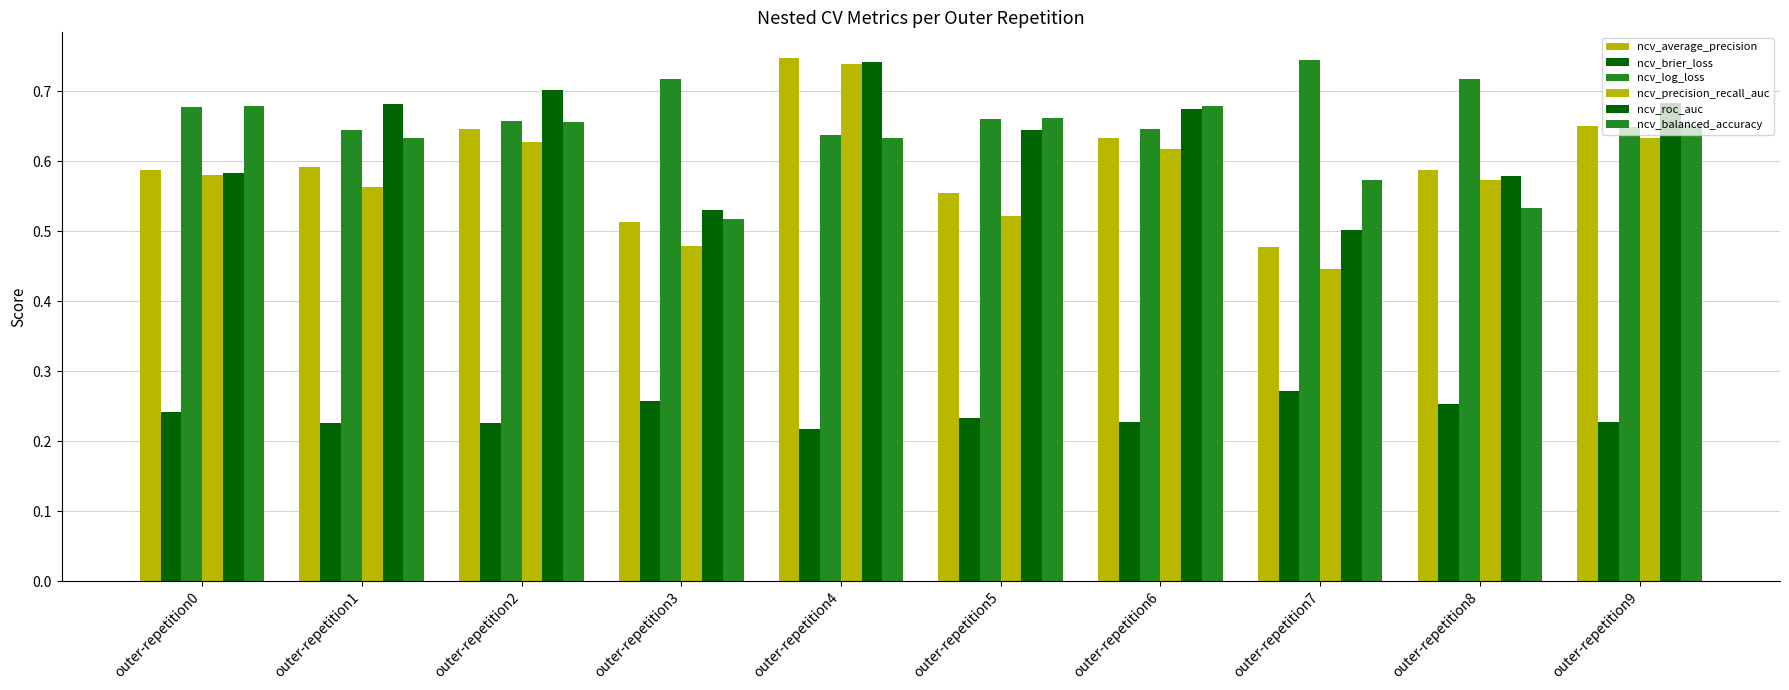

What is the sum of all ncv_roc_auc values?

6.3